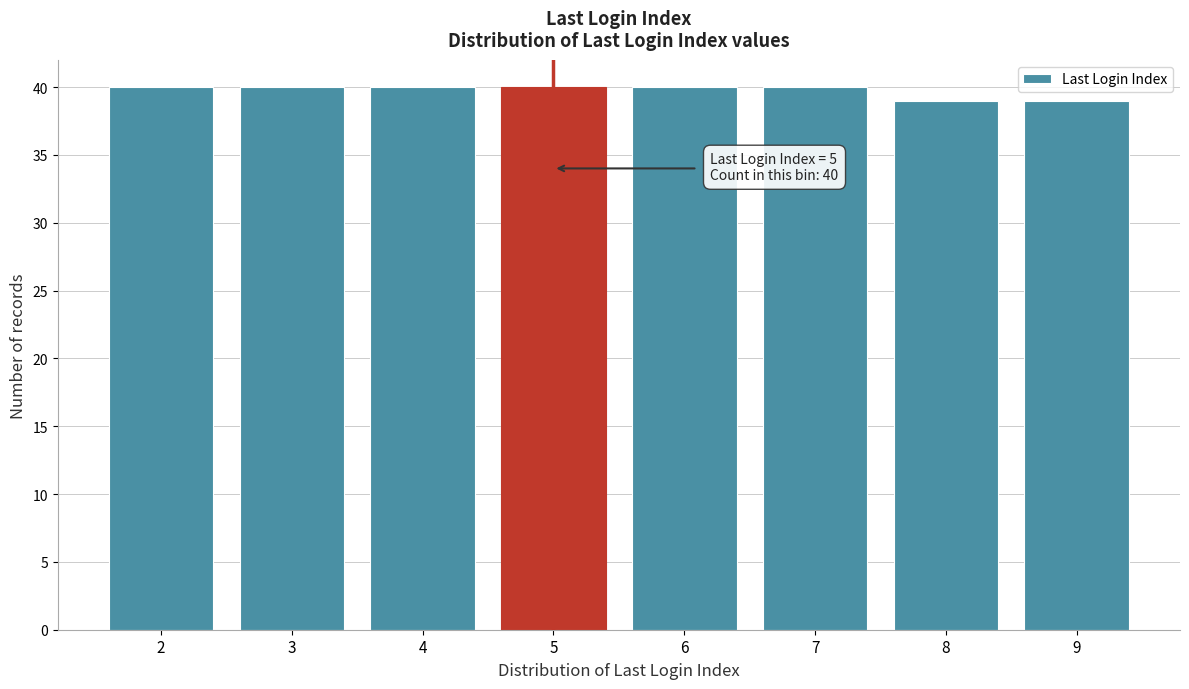

Reading right to left, extract all data points from this chart.

39	39	40	40	40	40	40	40